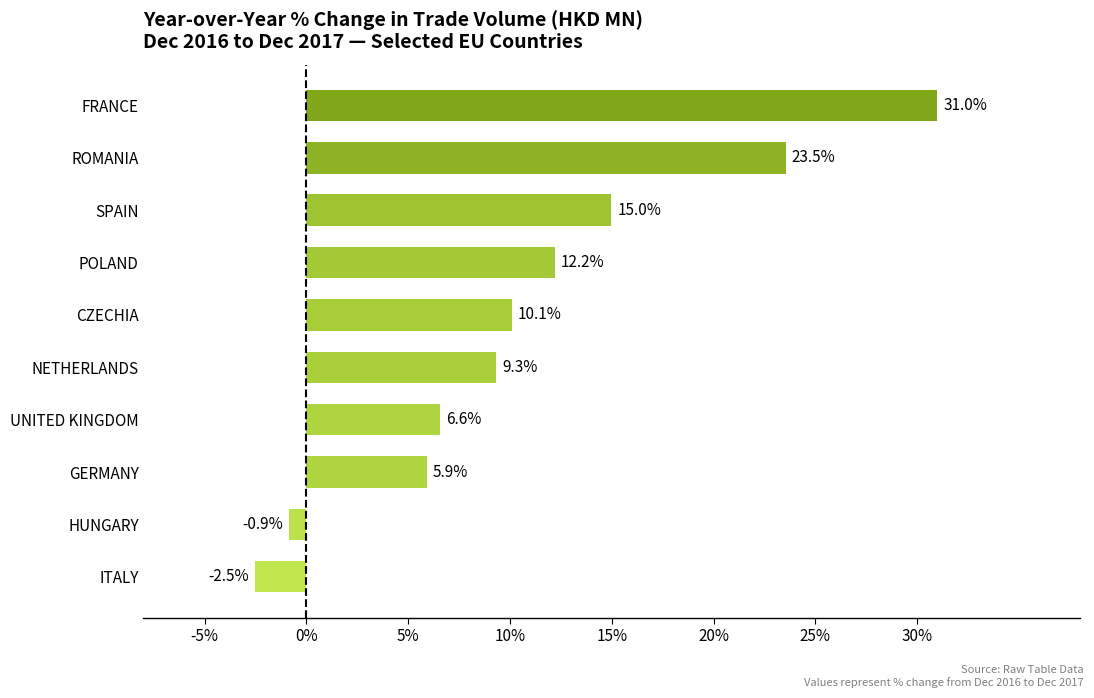

What is the minimum value shown in the chart?

-2.5